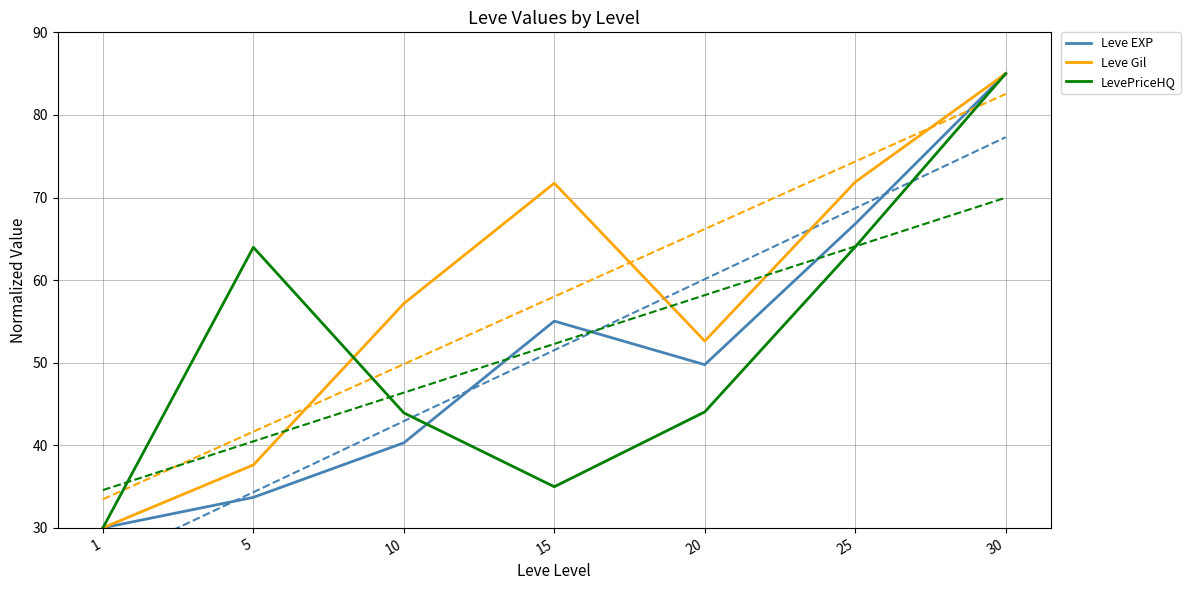

What is the value of the Leve EXP point at the 5th from the left?

49.8